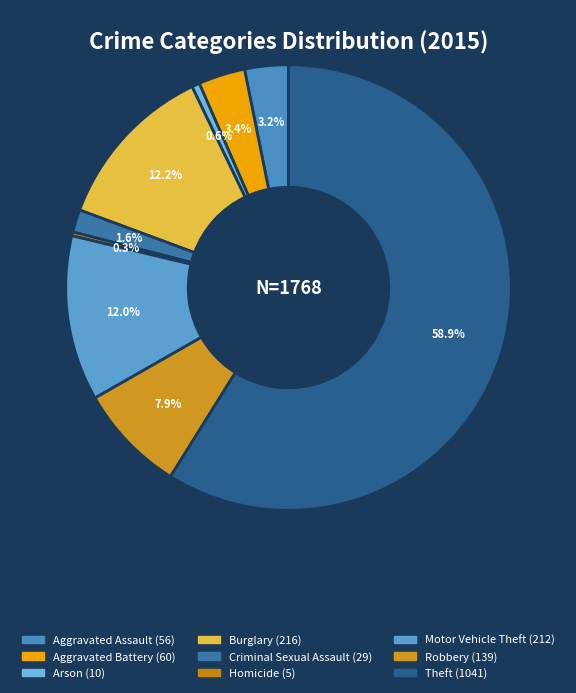

Is it true that Criminal Sexual Assault is 16% of the pie?

False